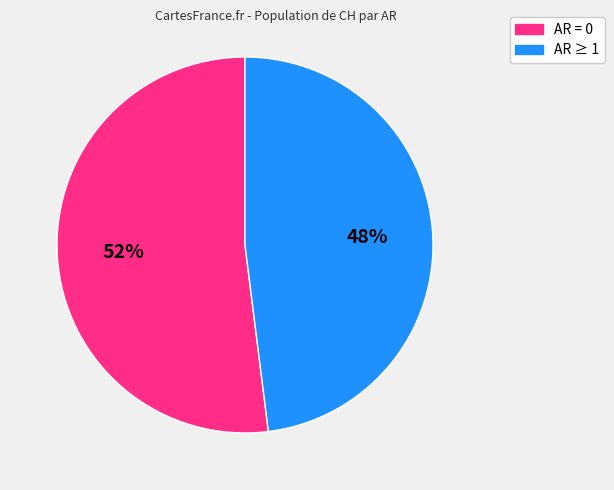

How many slices are in this pie chart?

2